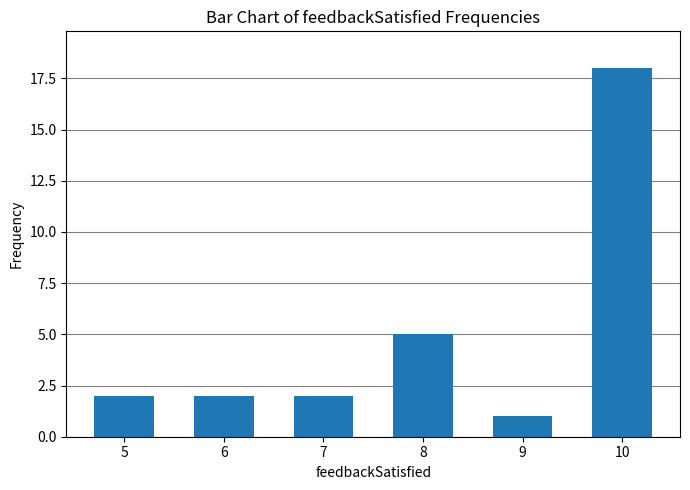

What is the value of the 2nd bar from the left?

2